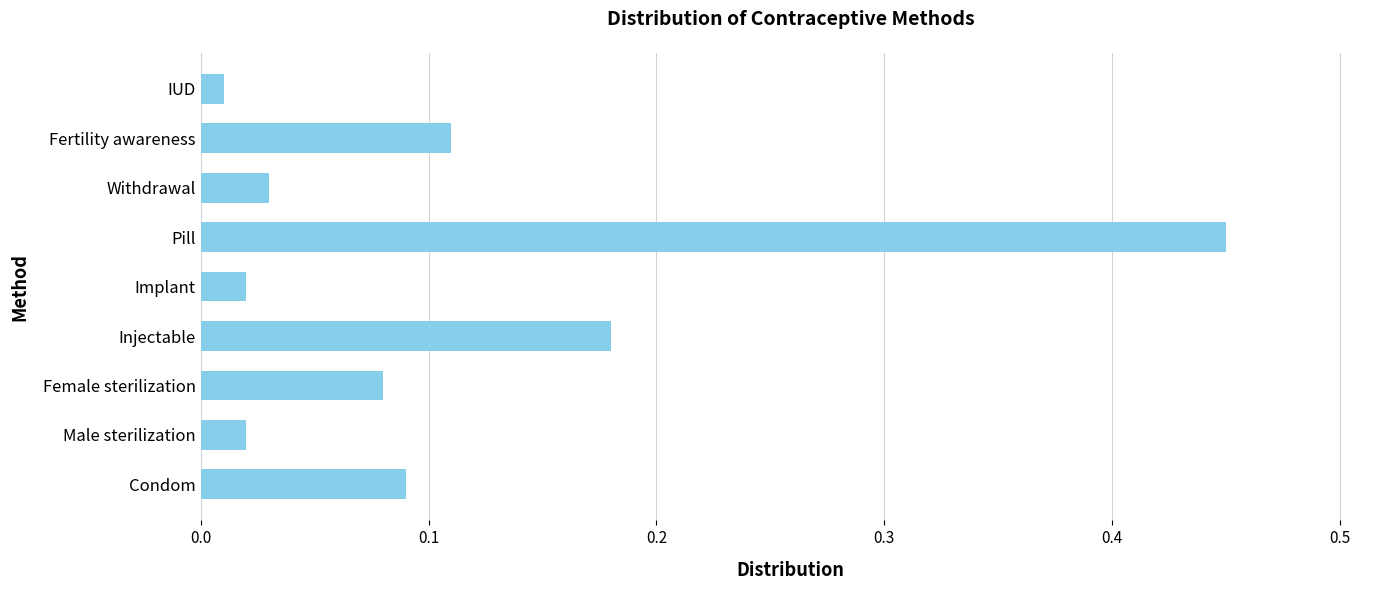

What is the difference between the maximum and minimum values?

0.4